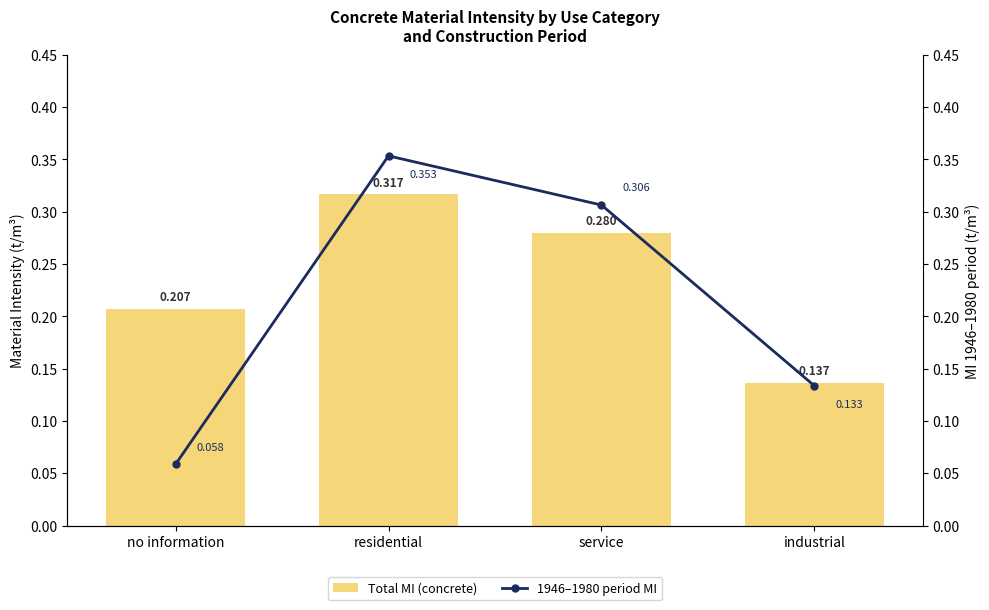

What is the sum of all Total MI (concrete) values?

0.9